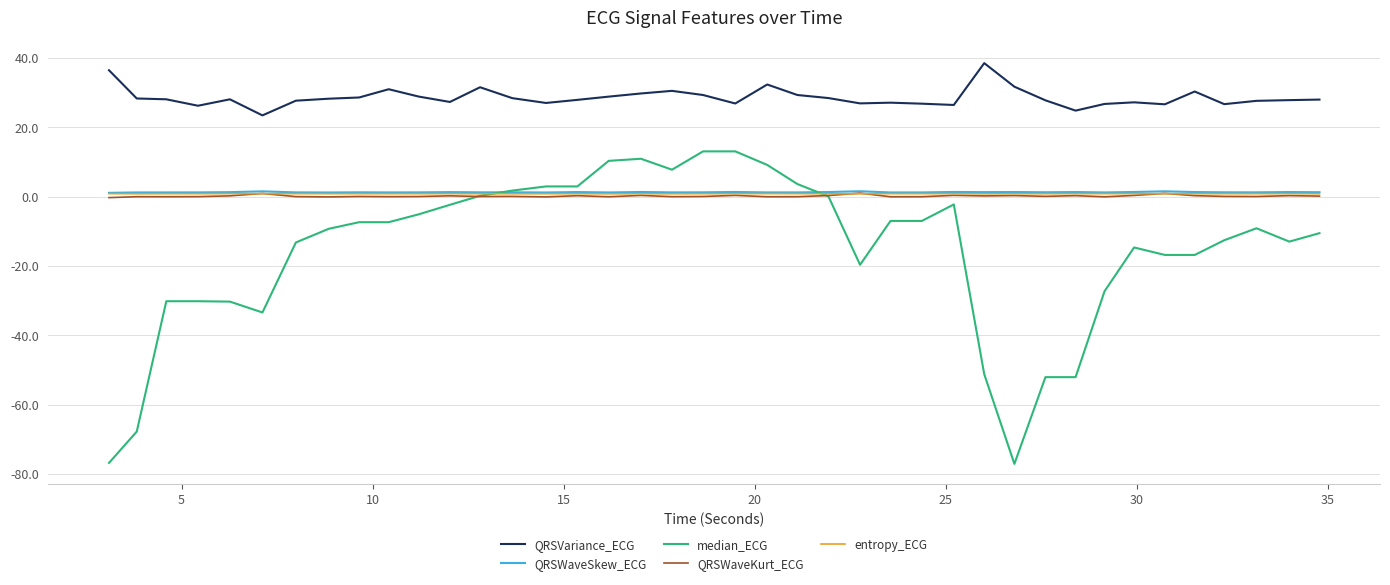

What is the smallest value displayed?

-77.0